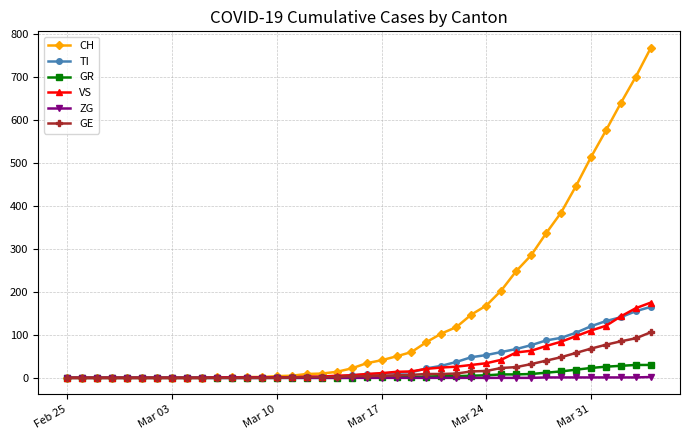

What is the maximum value shown in the chart?

767